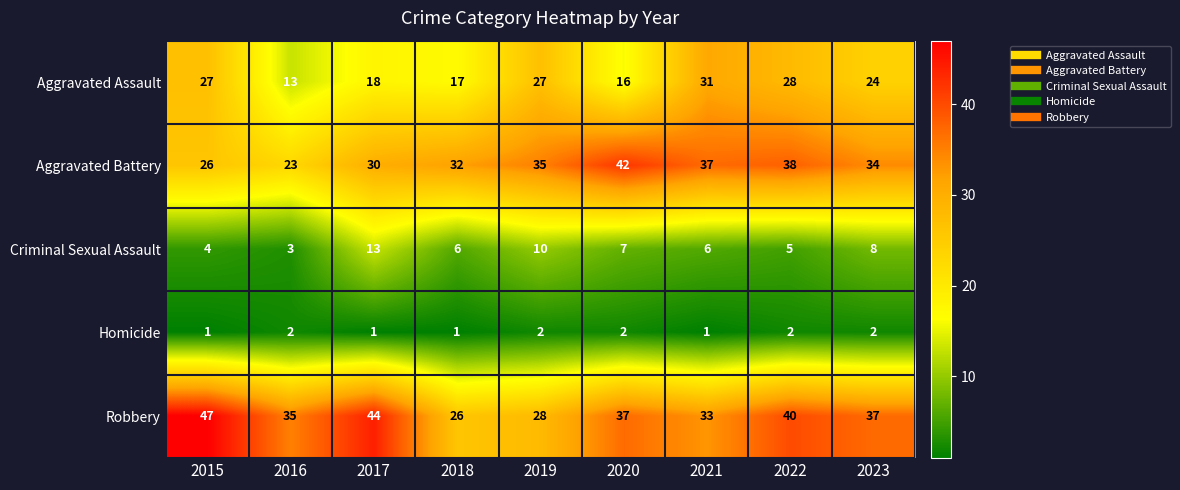

What is the spread (max minus min) of values at 2019?

33